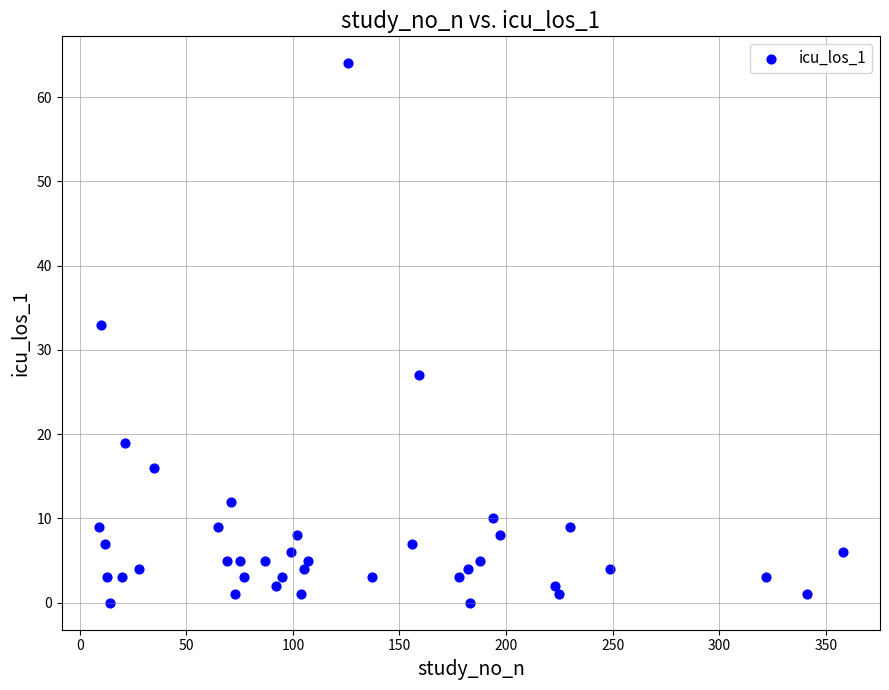

What is the range of X values (max minus min)?

349